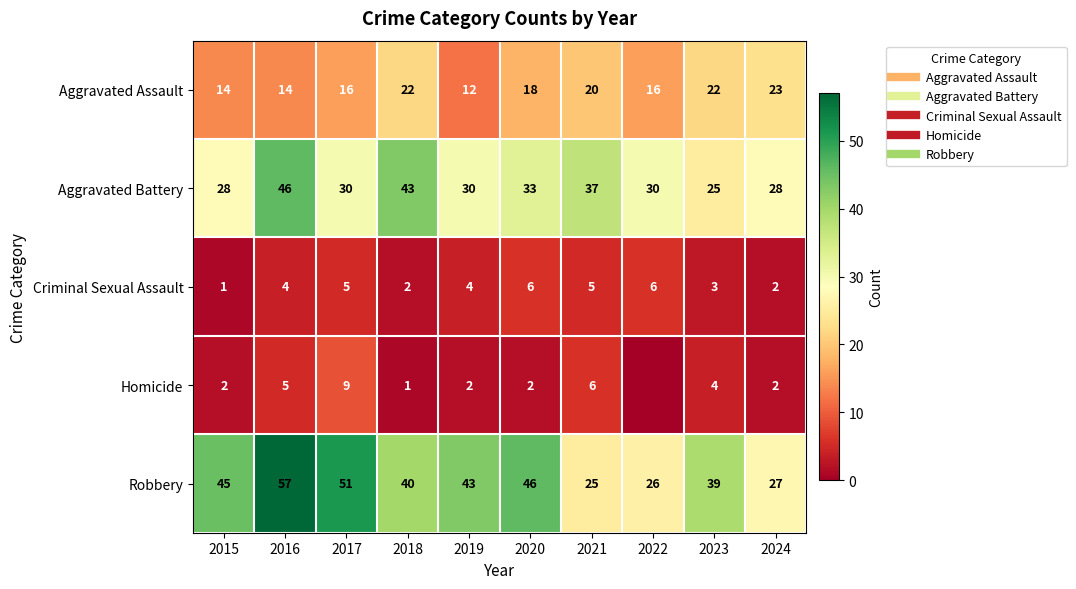

Is it true that Homicide equals 1 at 2020?

False